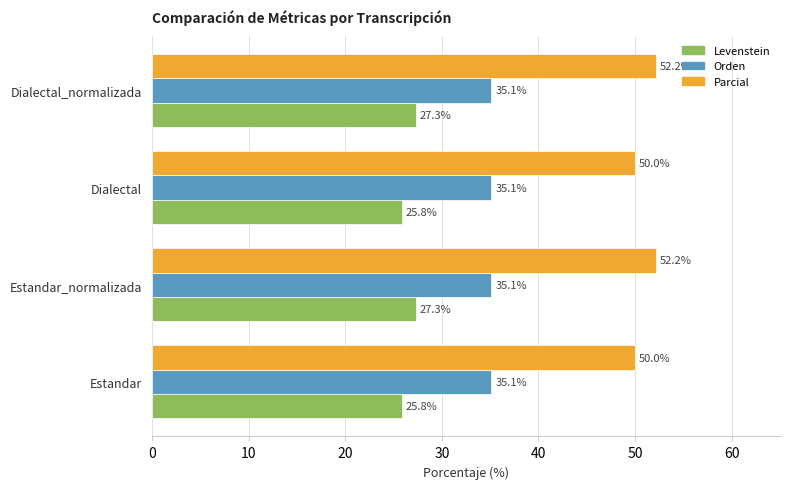

List the series in order of their overall mean, highest first.

Parcial, Orden, Levenstein